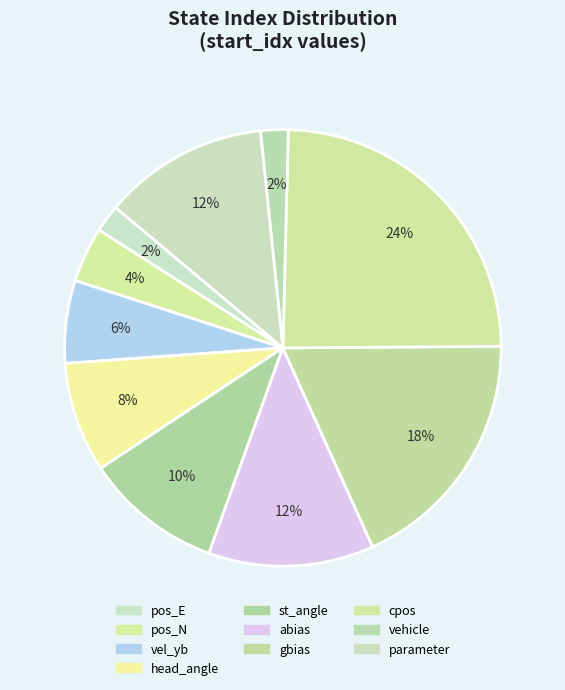

Does vel_yb account for over 50% of the chart?

No